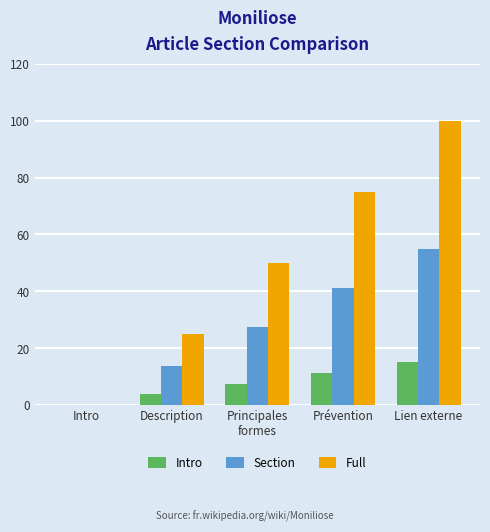

At which label is Full closest to 50?

Principales
formes